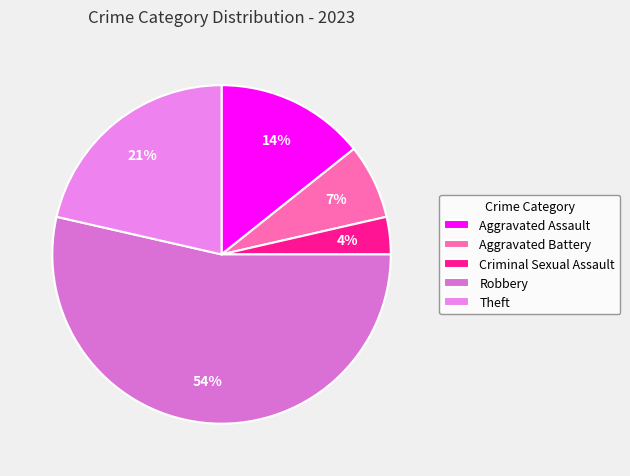

Which category has the smallest portion of the pie?

Criminal Sexual Assault